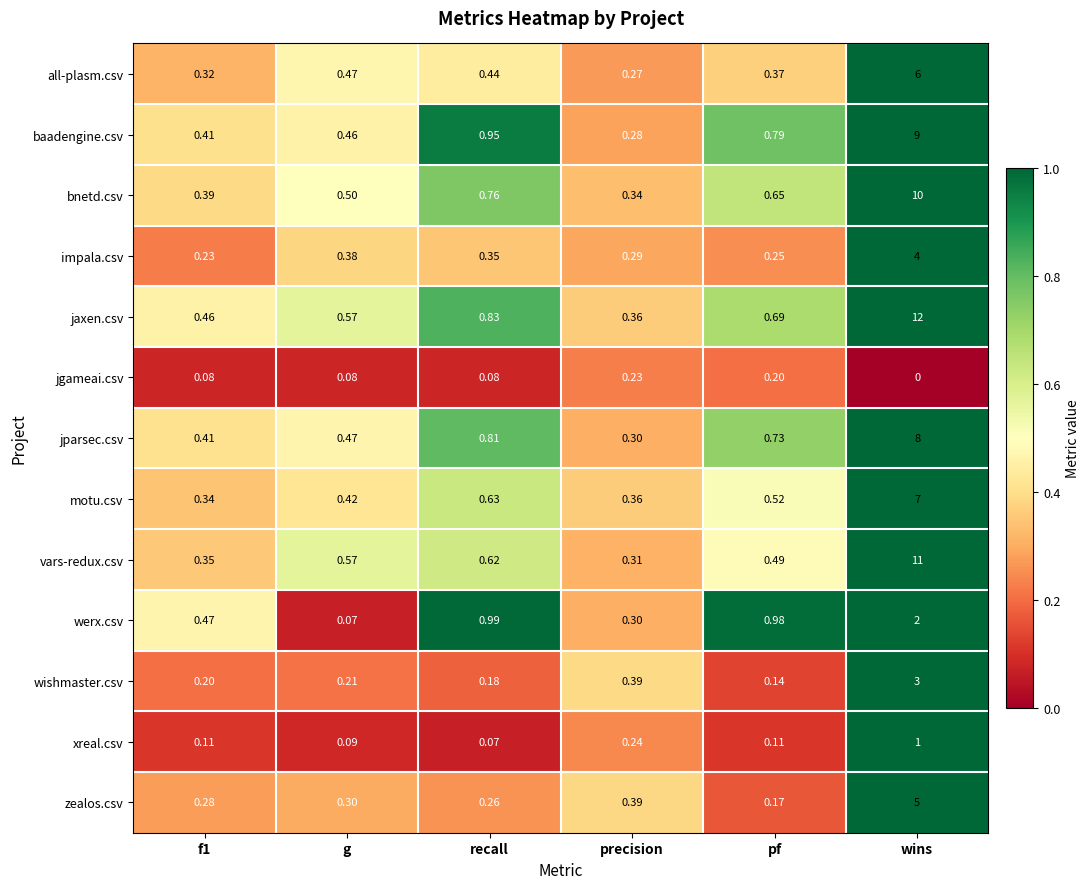

At how many categories does at least one series exceed 5?

1